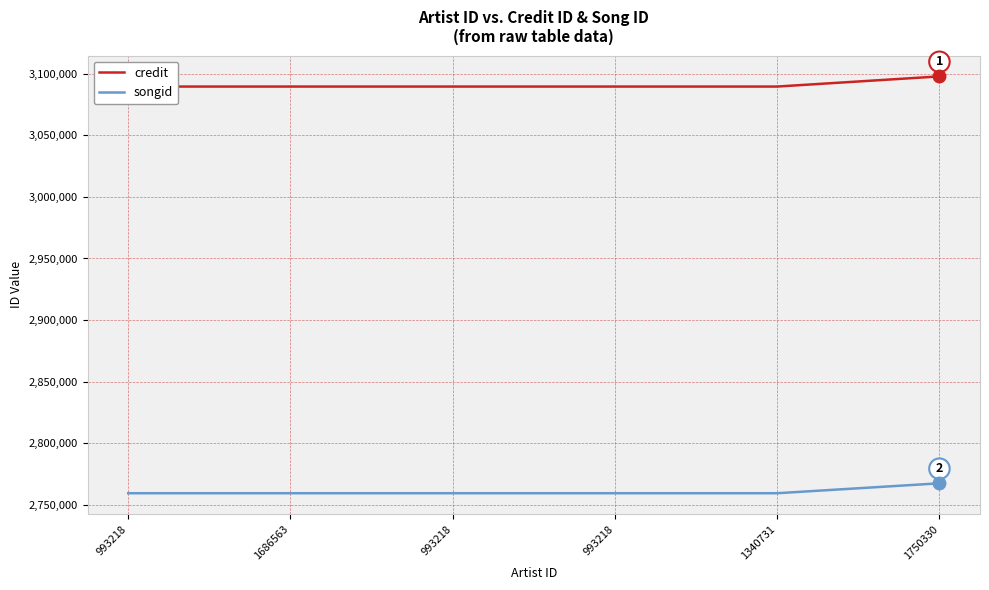

True or false: songid and credit intersect in this chart.

False